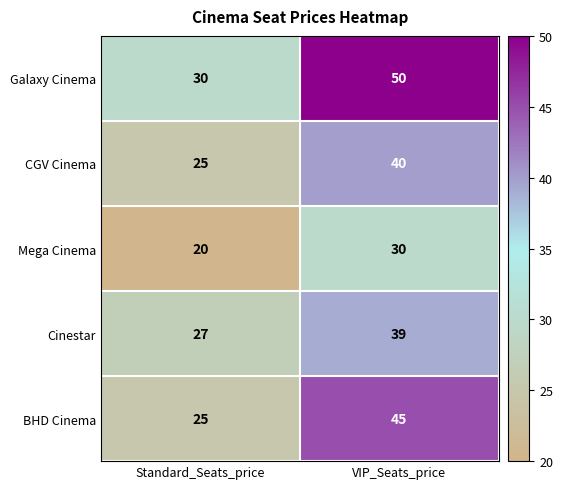

Reading left to right, what are all the values shown in this chart?

Galaxy Cinema: Standard_Seats_price=30	VIP_Seats_price=50
CGV Cinema: Standard_Seats_price=25	VIP_Seats_price=40
Mega Cinema: Standard_Seats_price=20	VIP_Seats_price=30
Cinestar: Standard_Seats_price=27	VIP_Seats_price=39
BHD Cinema: Standard_Seats_price=25	VIP_Seats_price=45